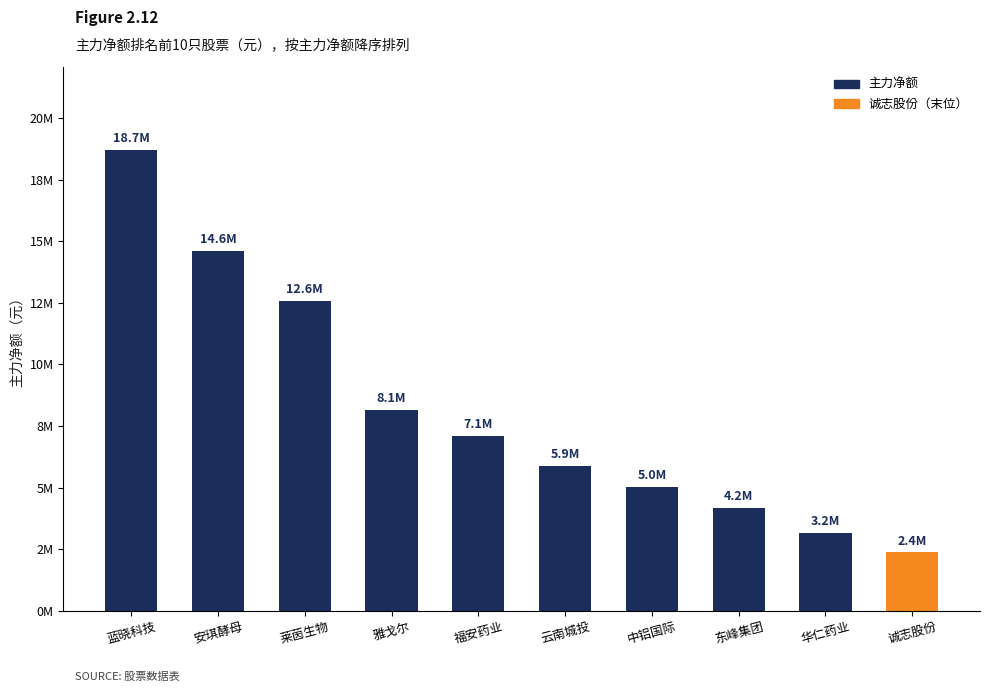

Which label corresponds to the smallest value in the chart?

诚志股份